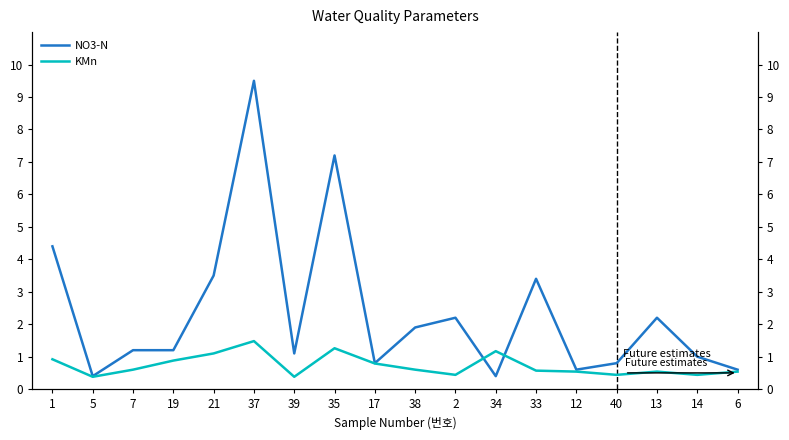

How many values in the NO3-N series exceed 1?

11